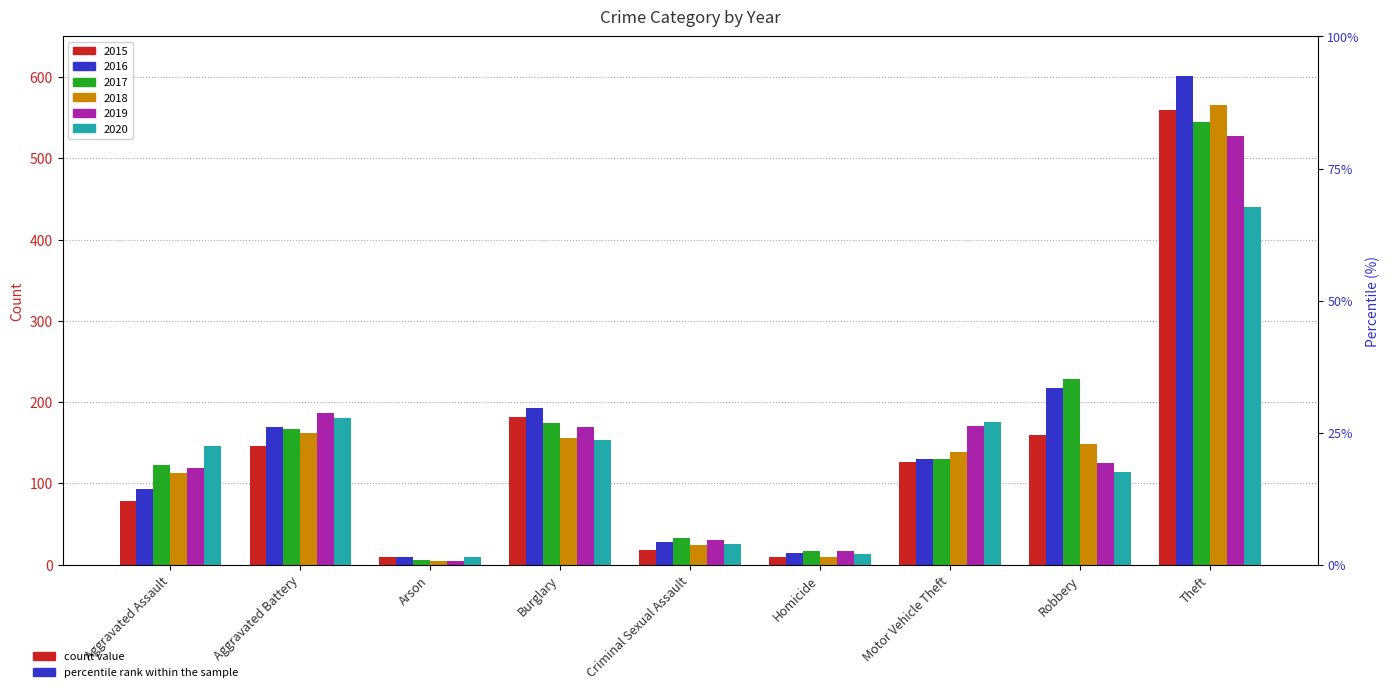

At which category does the chart reach its minimum across all series?

Arson